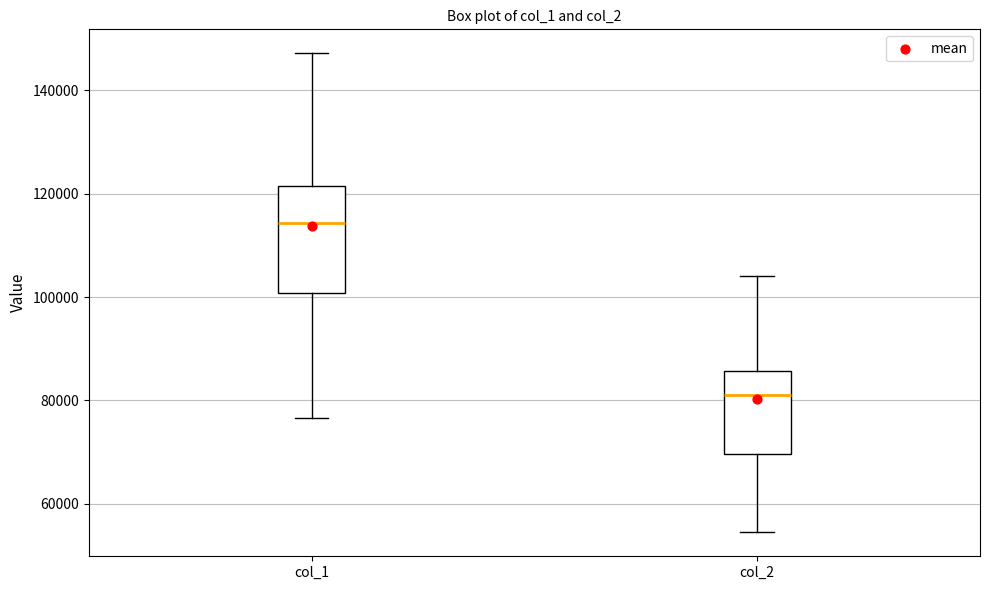

Which box's median line is the lowest?

col_2